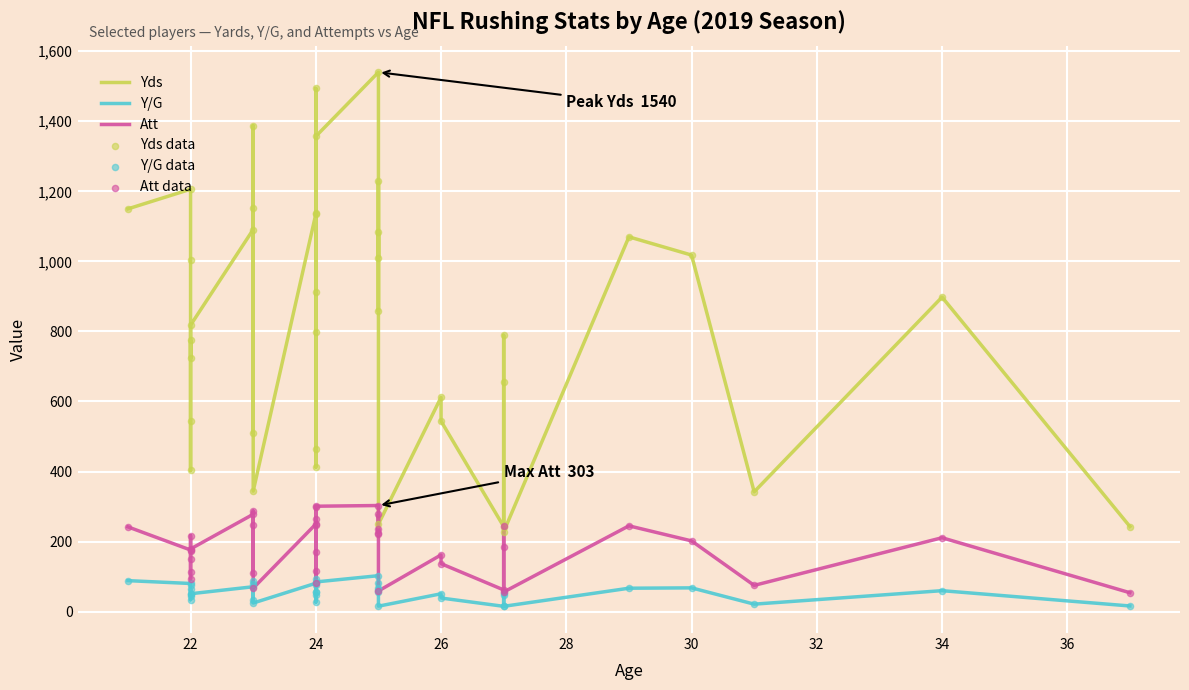

Is the value of Att at 22 greater than the value of Att data at 22?

No